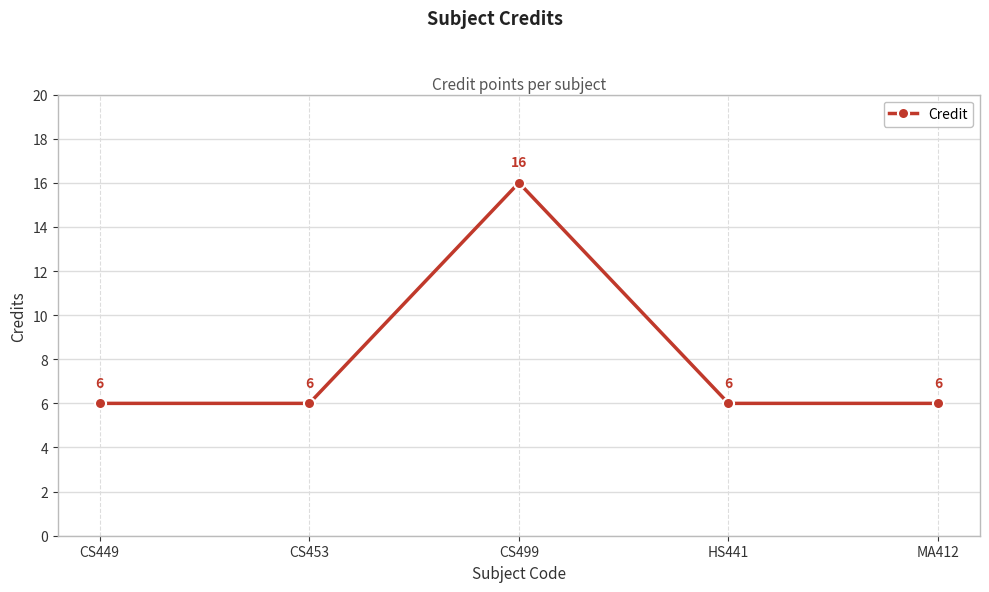

How many series are shown in this chart?

1